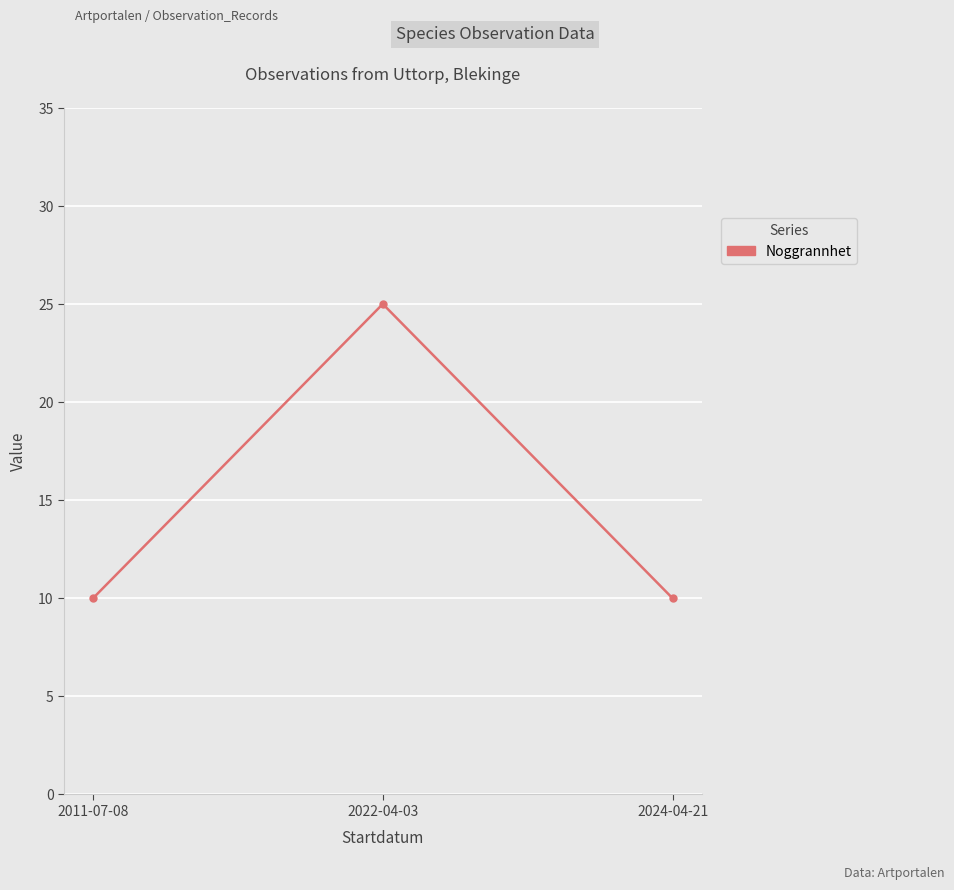

How many series are shown in this chart?

1